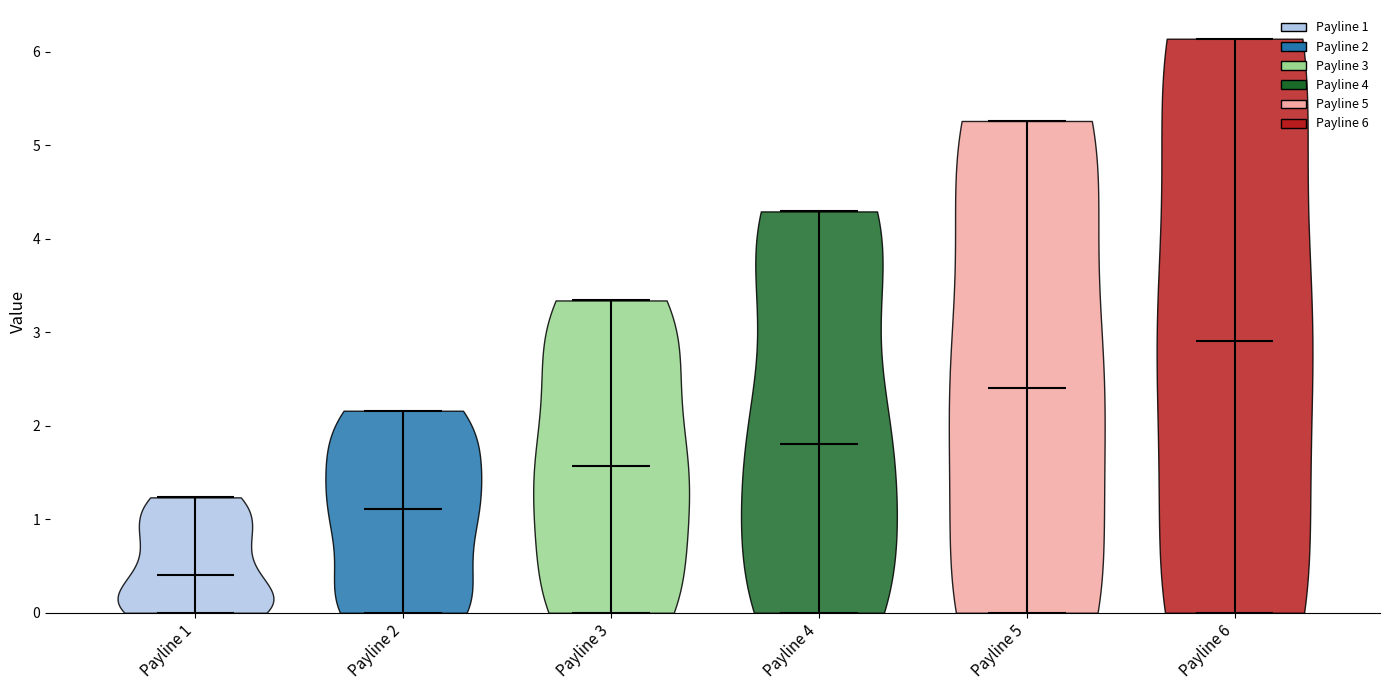

Reading left to right, read every violin against the y-axis: where its median line is, and the lowest and highest points it reaches. The values are not printed on the chart, so give them approximately, as read against the axis.

Payline 1: median line 0.4, lowest point 0.0, highest point 1.2
Payline 2: median line 1.1, lowest point 0.0, highest point 2.2
Payline 3: median line 1.6, lowest point 0.0, highest point 3.3
Payline 4: median line 1.8, lowest point 0.0, highest point 4.3
Payline 5: median line 2.4, lowest point 0.0, highest point 5.3
Payline 6: median line 2.9, lowest point 0.0, highest point 6.1